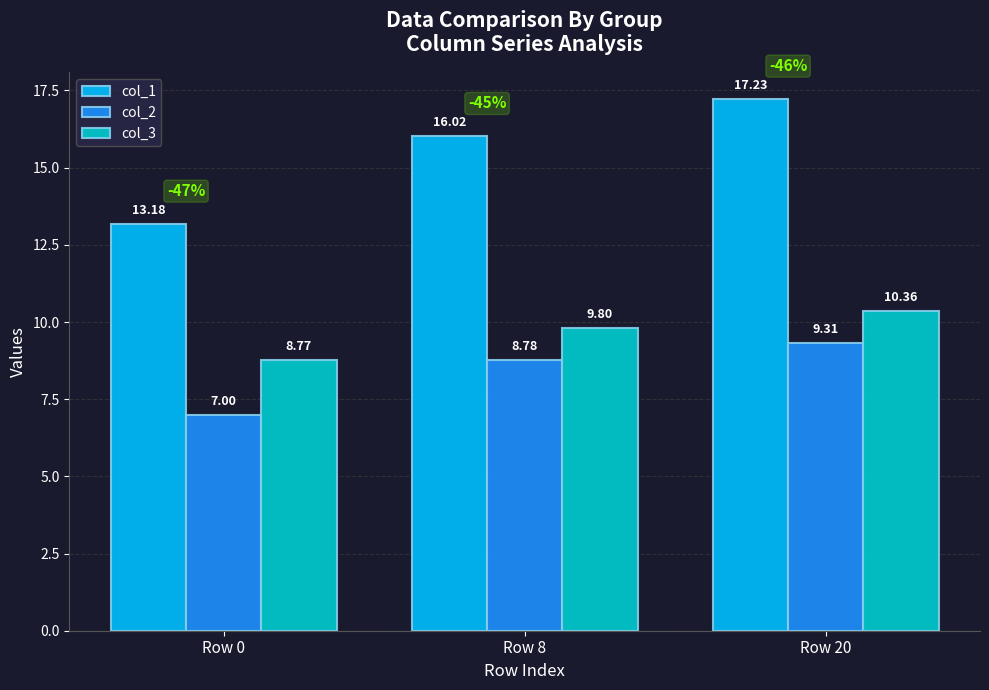

List the series in order of their overall mean, highest first.

col_1, col_3, col_2